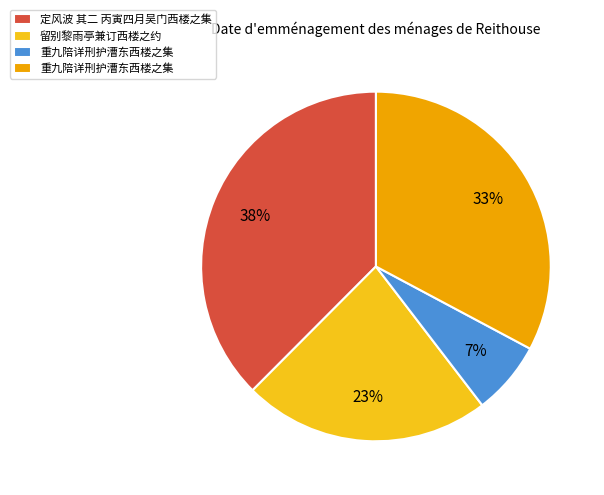

Is there a majority slice in this chart?

No